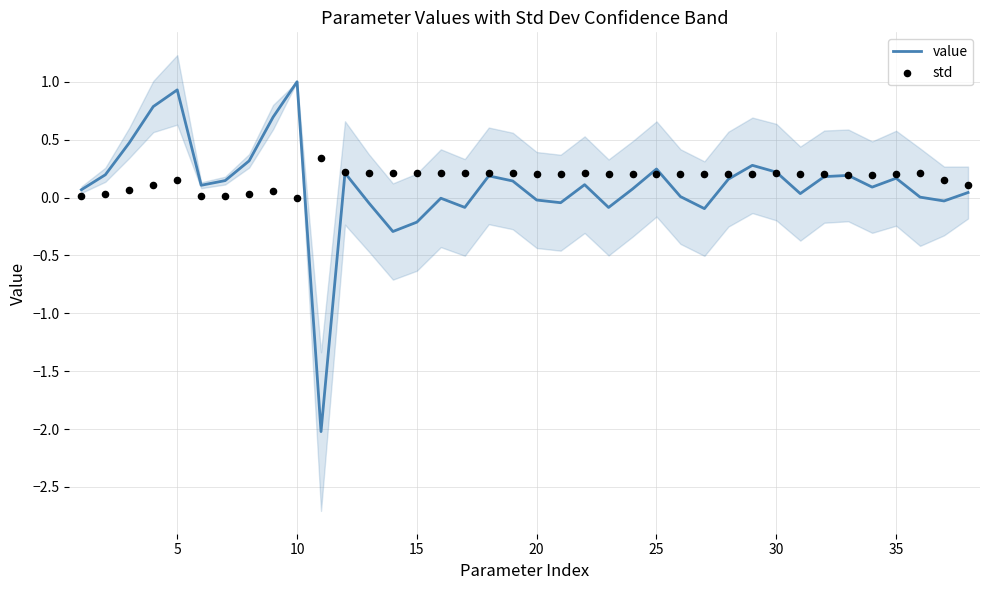

Which series has the largest total across all categories?

std